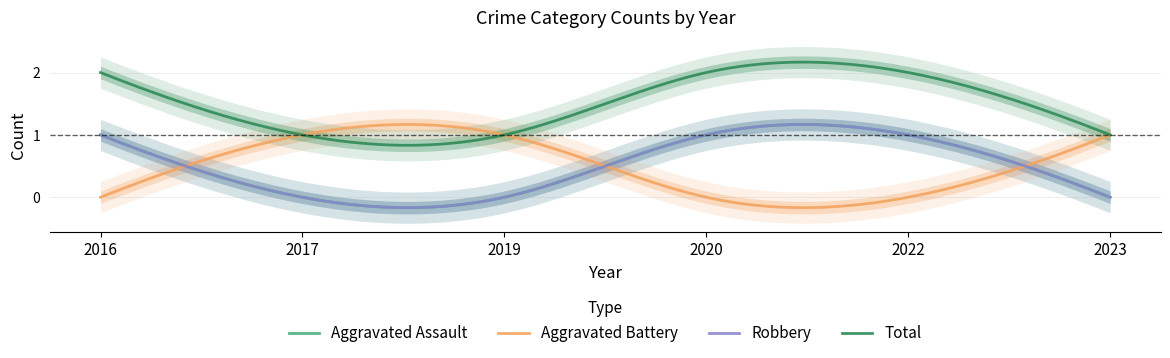

What are all the series names shown in the legend?

Aggravated Assault, Aggravated Battery, Robbery, Total